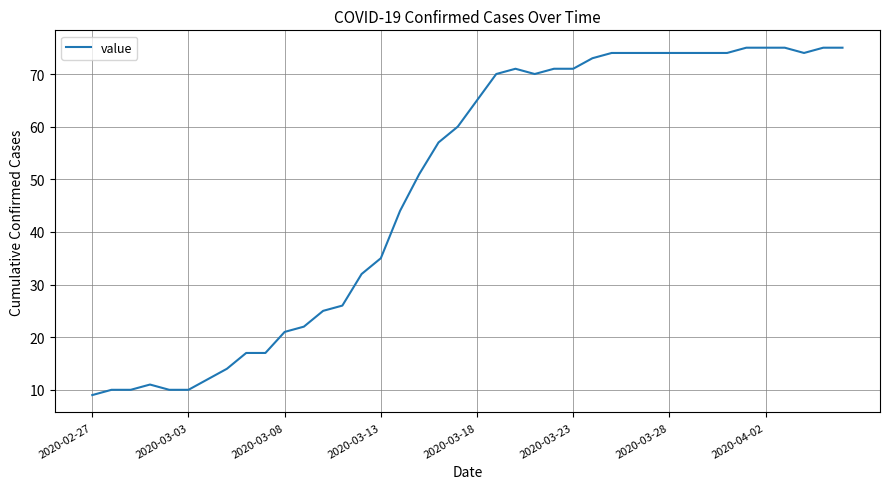

What is the difference between the maximum and minimum values?

66